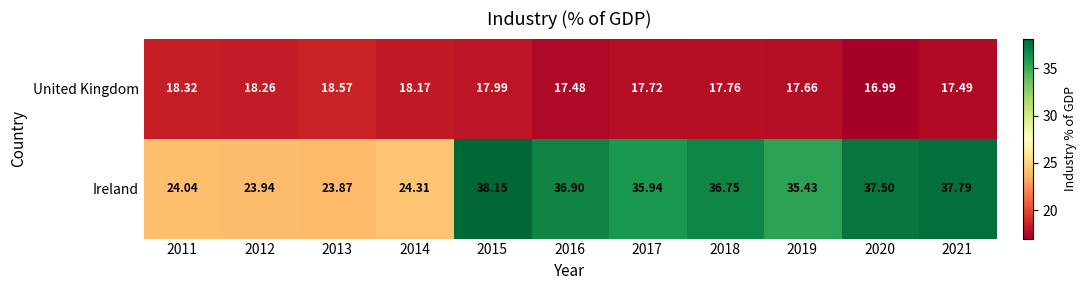

Rank the series at 2016 from lowest to highest value.

United Kingdom, Ireland